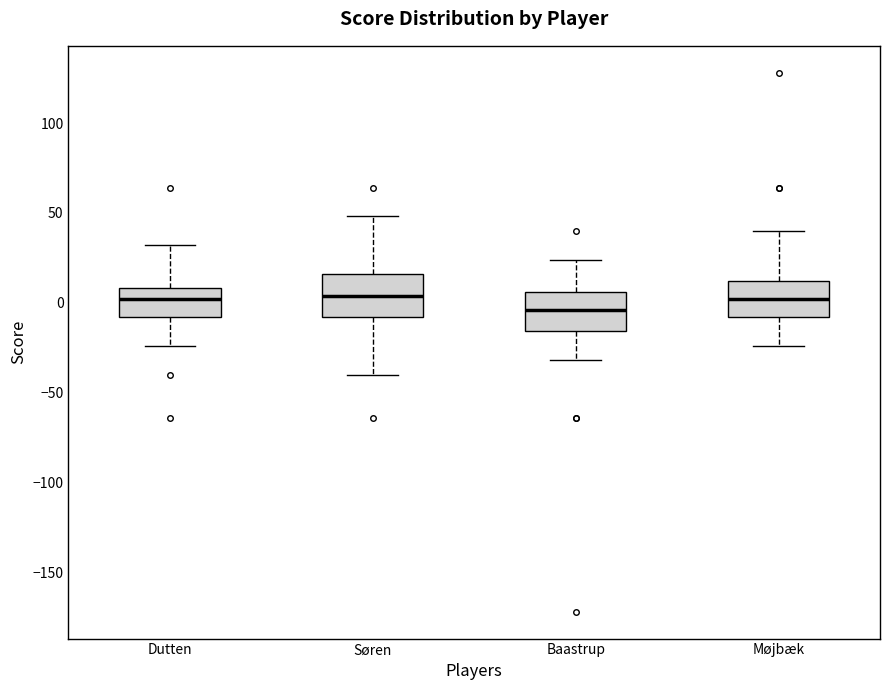

Reading left to right, read every box against the y-axis: the position of its median line, the range the box covers, and the ends of its whiskers. The values are not printed on the chart, so give them approximately, as read against the axis.

Dutten: median 0, box -10 to 10, whiskers -25 to 30
Søren: median 5, box -10 to 15, whiskers -40 to 50
Baastrup: median -5, box -15 to 5, whiskers -30 to 25
Møjbæk: median 0, box -10 to 10, whiskers -25 to 40